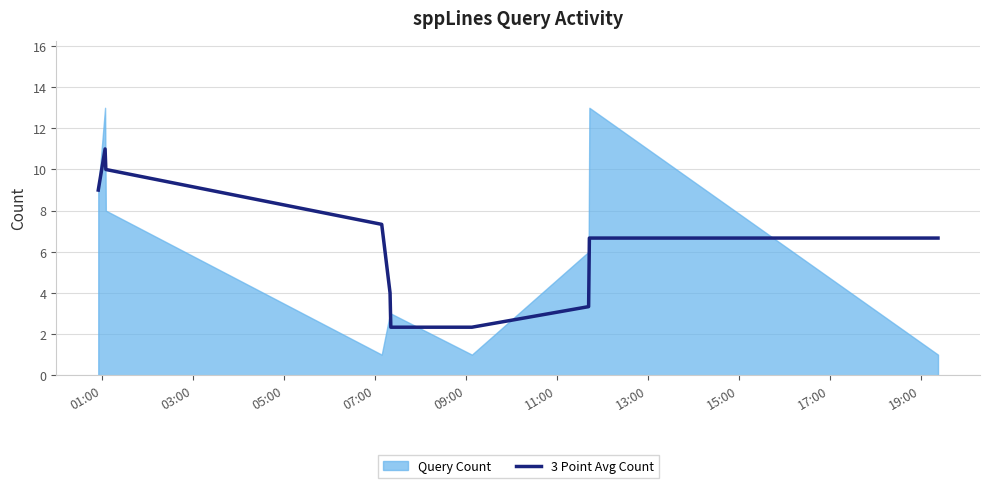

The value at 09:00 is 1.0. True or false?

False